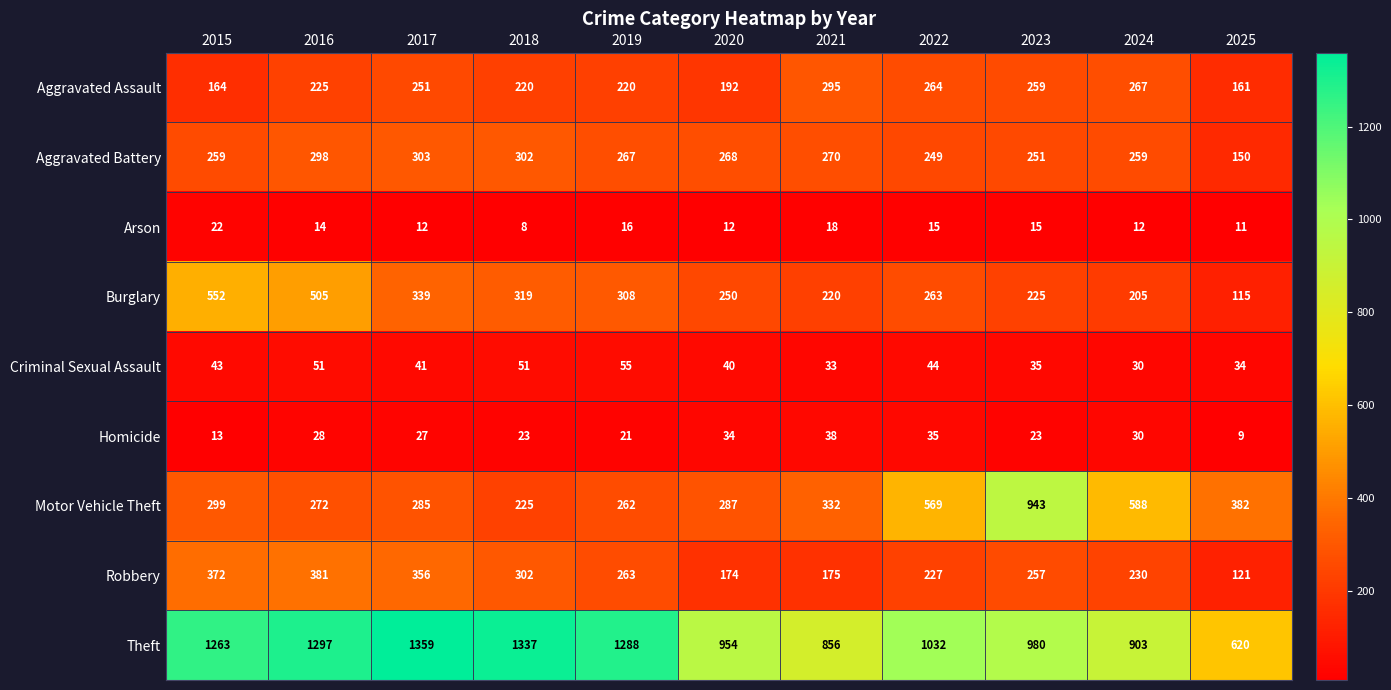

The value of Homicide at 2016 is 47. True or false?

False